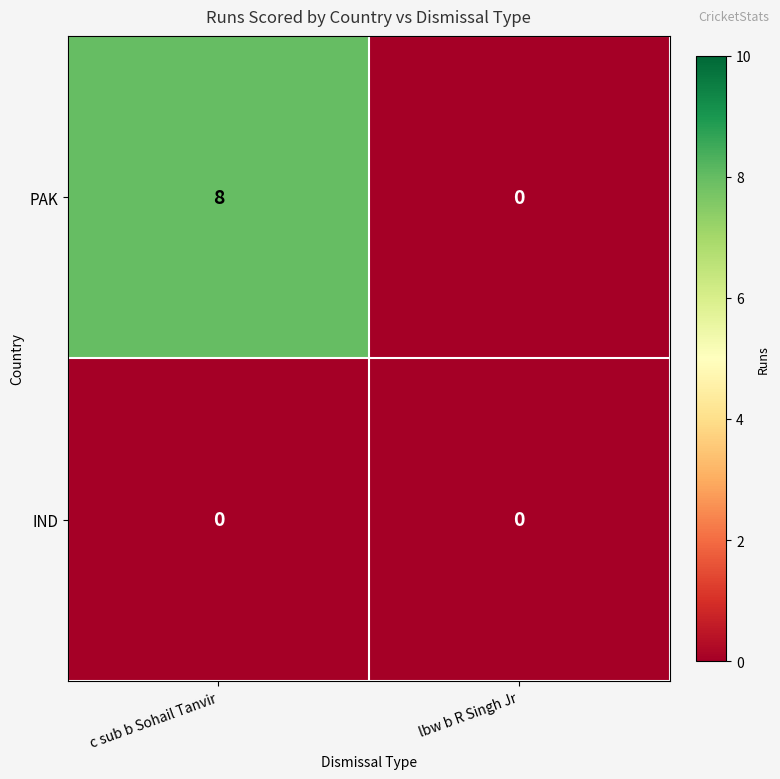

Which category has the highest value across all series?

c sub b Sohail Tanvir